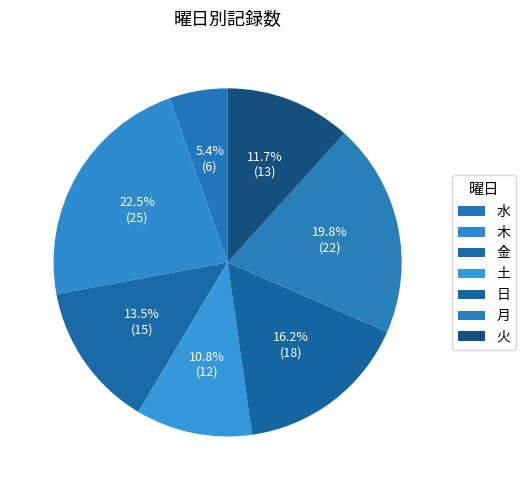

How many segments does this pie chart have?

7